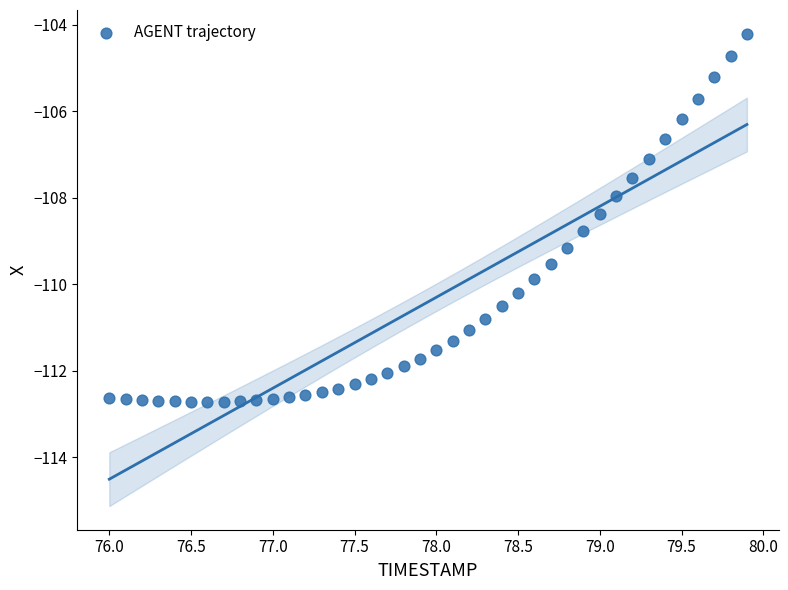

What is the range of X values (max minus min)?

3.9